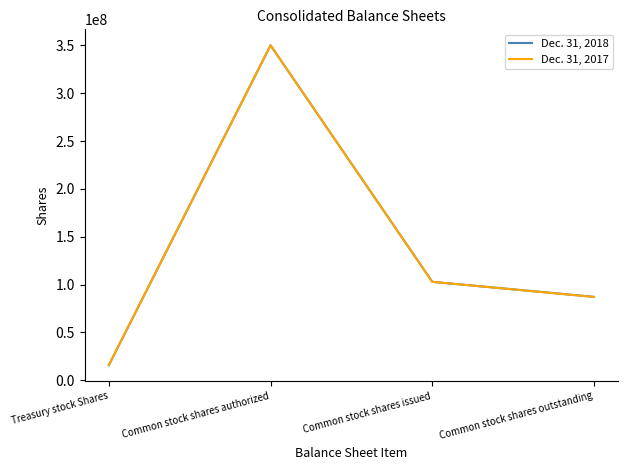

Rank the categories by Dec. 31, 2018 value from lowest to highest.

Treasury stock Shares, Common stock shares outstanding, Common stock shares issued, Common stock shares authorized